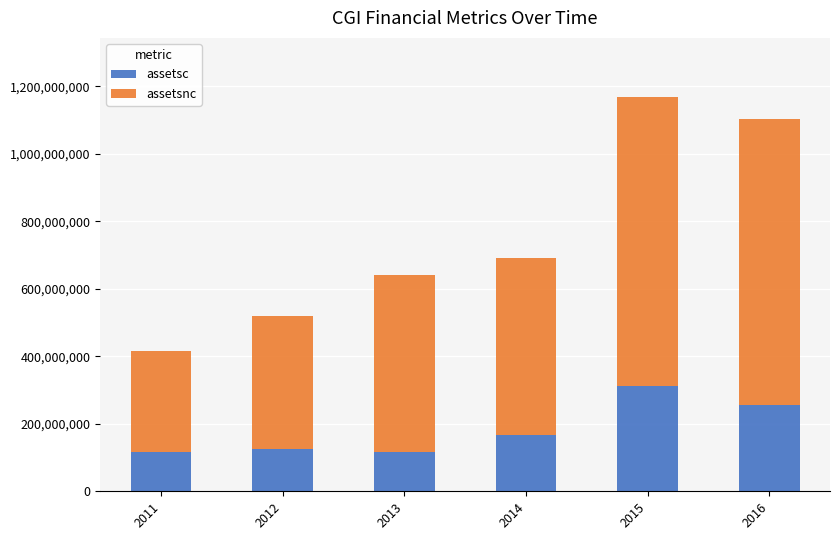

What is the difference between the second highest and minimum values in the assetsc series?

140275000